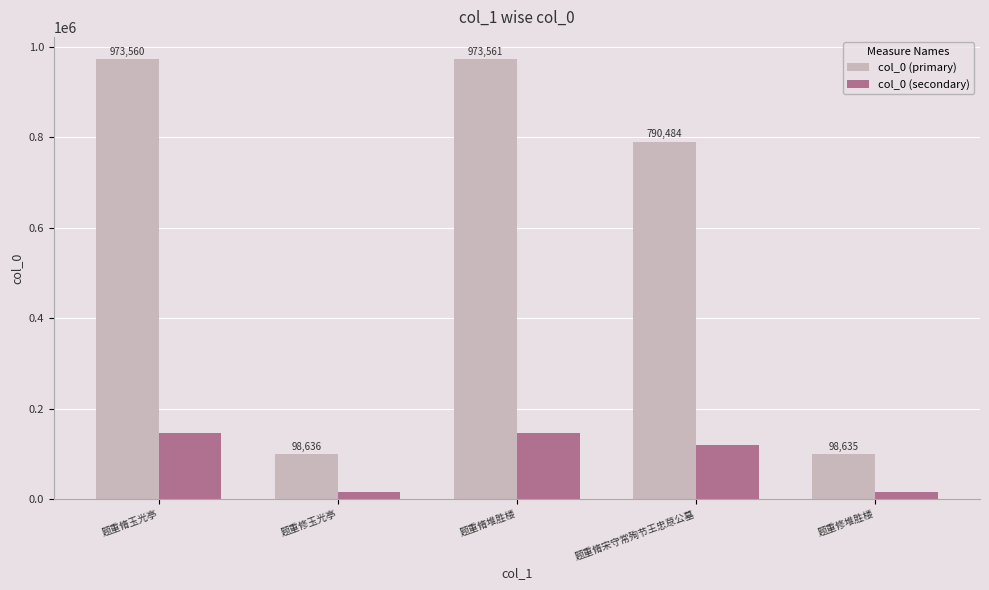

How many distinct data groups are displayed?

2